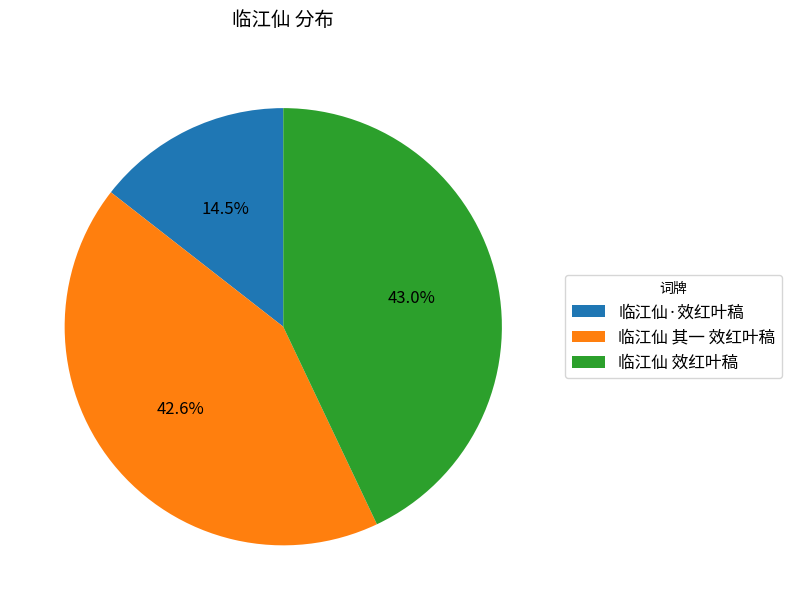

Which has a higher value, 临江仙·效红叶稿 or 临江仙 其一 效红叶稿?

临江仙 其一 效红叶稿